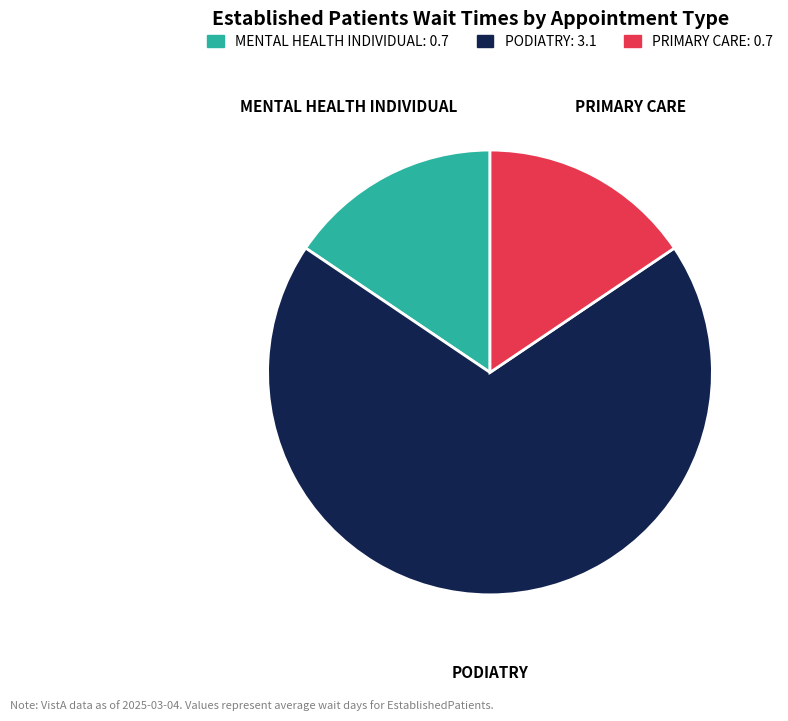

Which category has the biggest portion of the pie?

PODIATRY